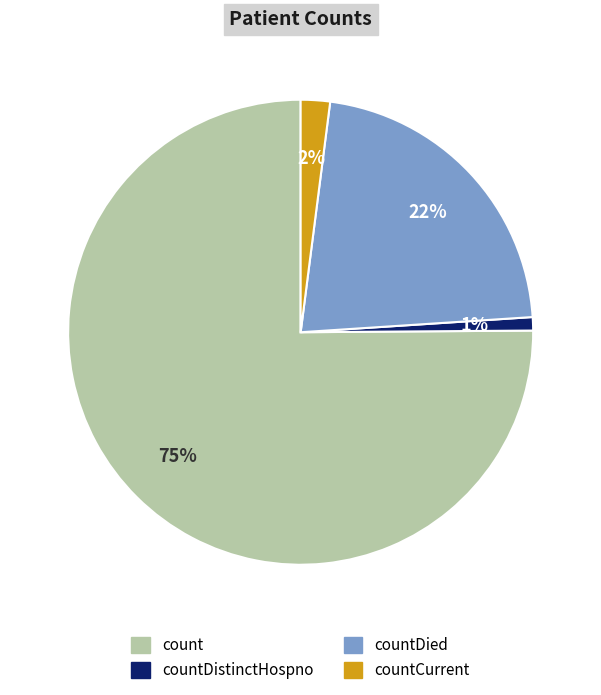

Is there any slice that represents more than half of the pie?

Yes